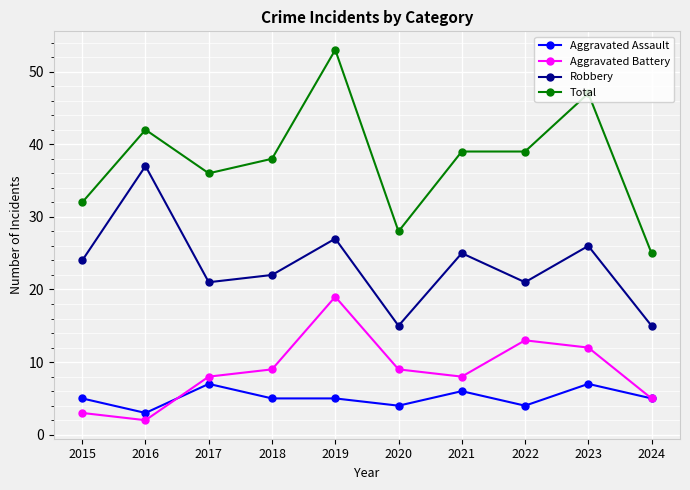

True or false: Robbery and Aggravated Assault intersect in this chart.

False